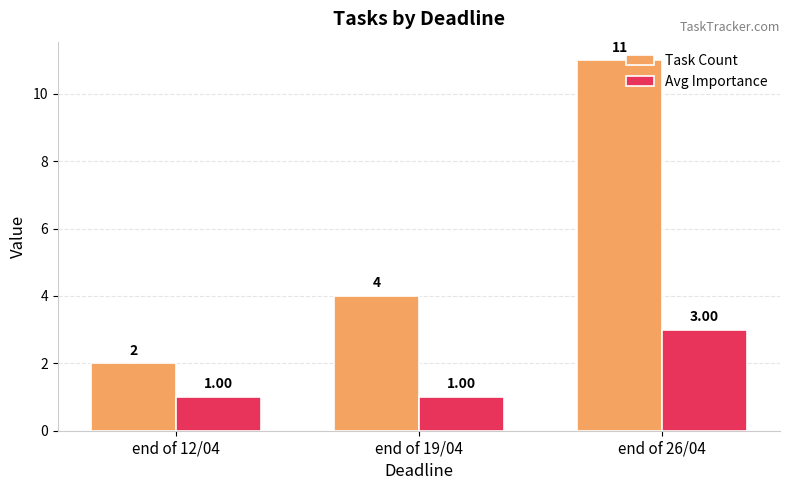

How many groups of bars are there?

3